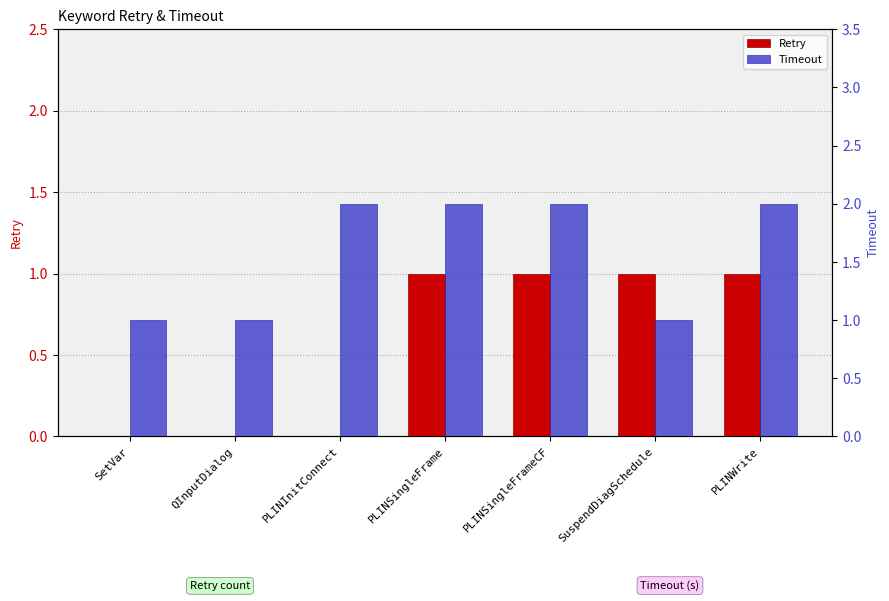

What is the sum of all Retry values?

4